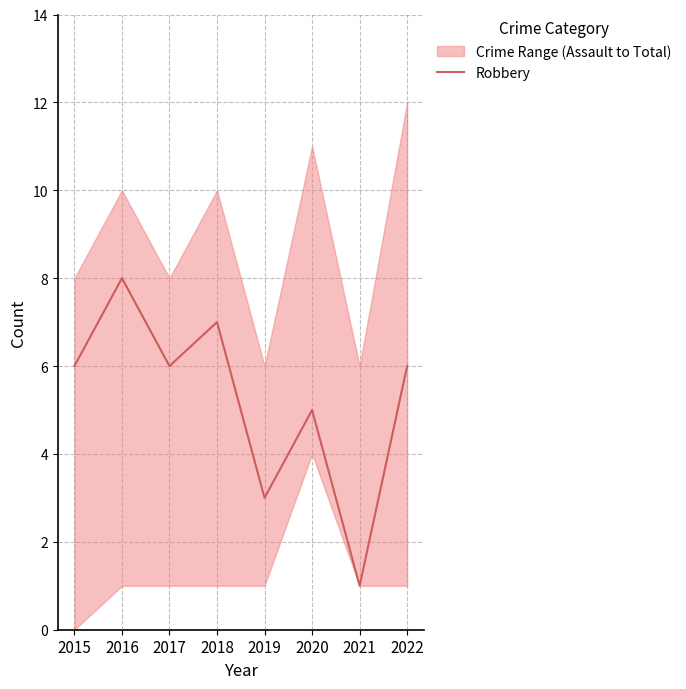

Where is the first local minimum?

2017